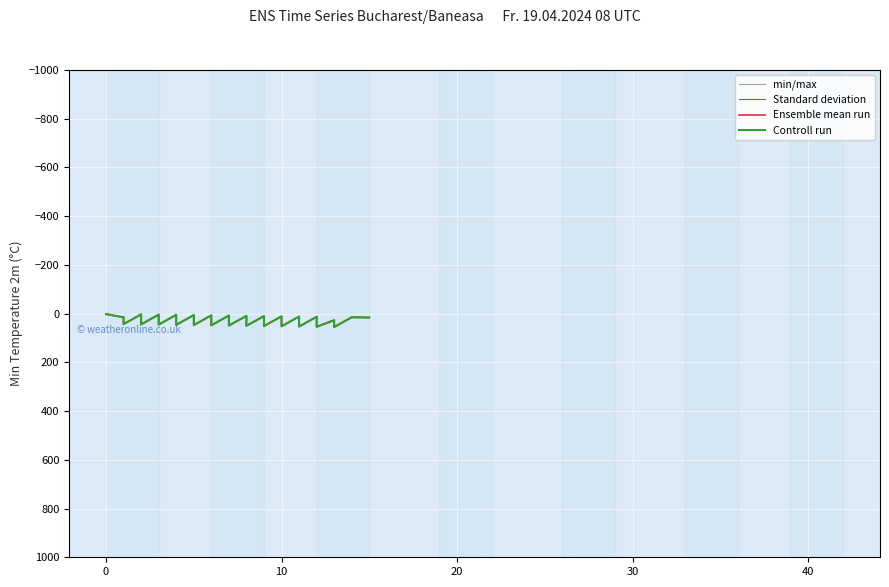

At how many categories does at least one series exceed 11?

30